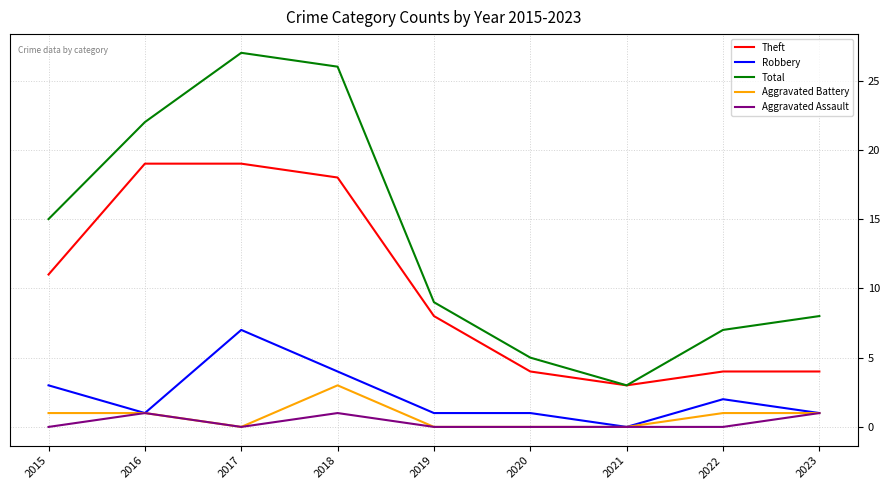

True or false: Total and Robbery intersect in this chart.

False